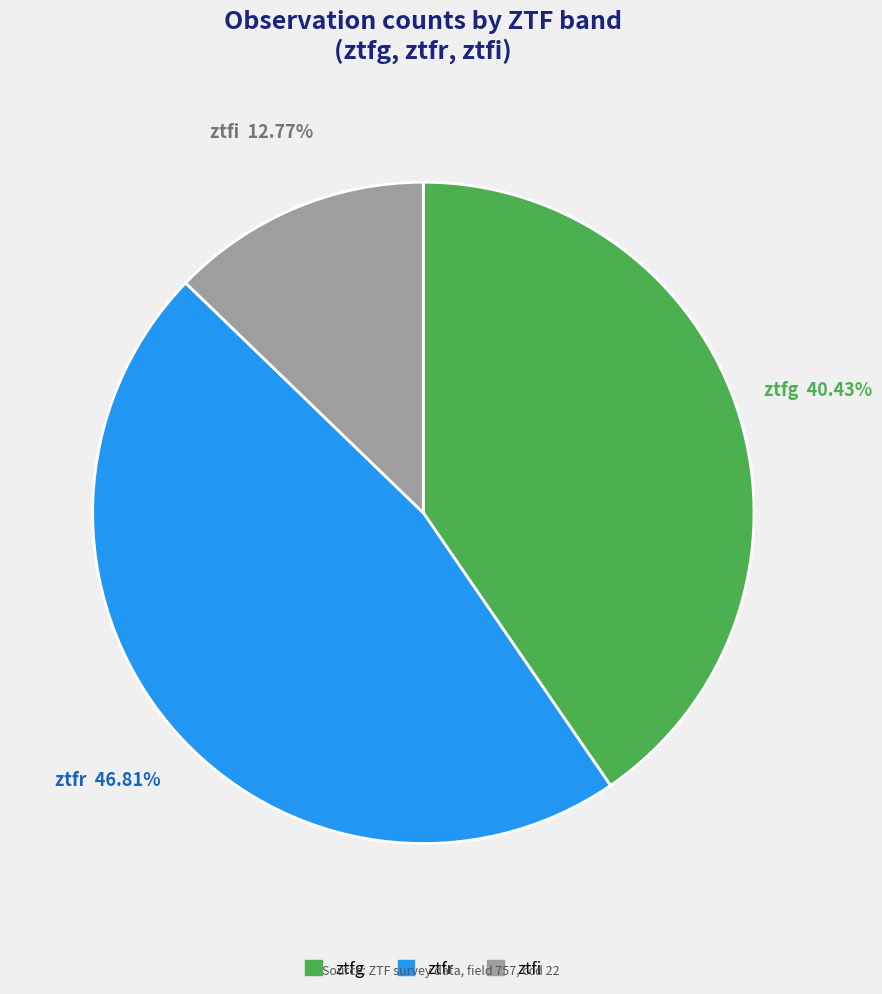

Rank the categories by value from highest to lowest.

ztfr, ztfg, ztfi